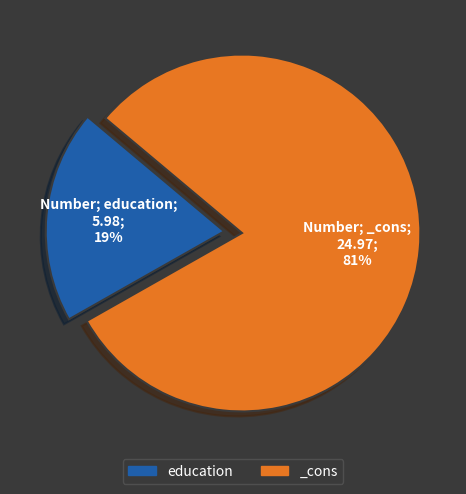

How many slices are in this pie chart?

2